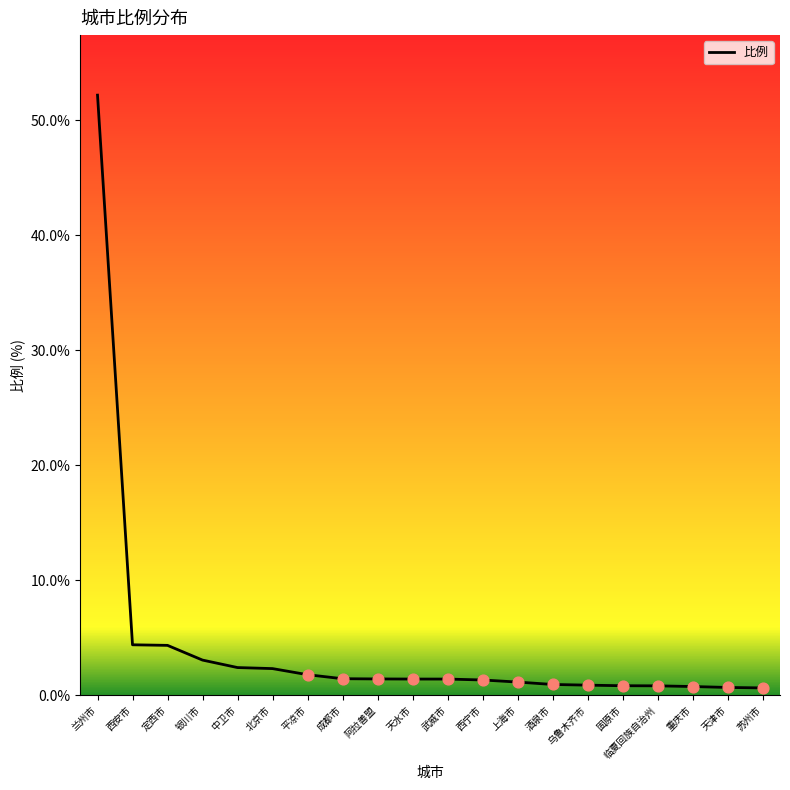

What is the change in value from 上海市 to 乌鲁木齐市?

-0.3